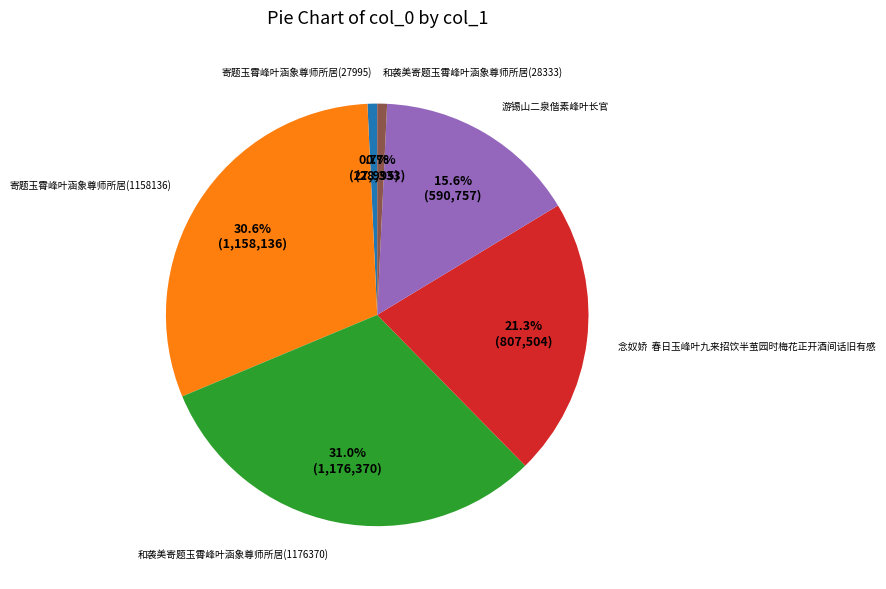

Is there any slice that represents more than half of the pie?

No